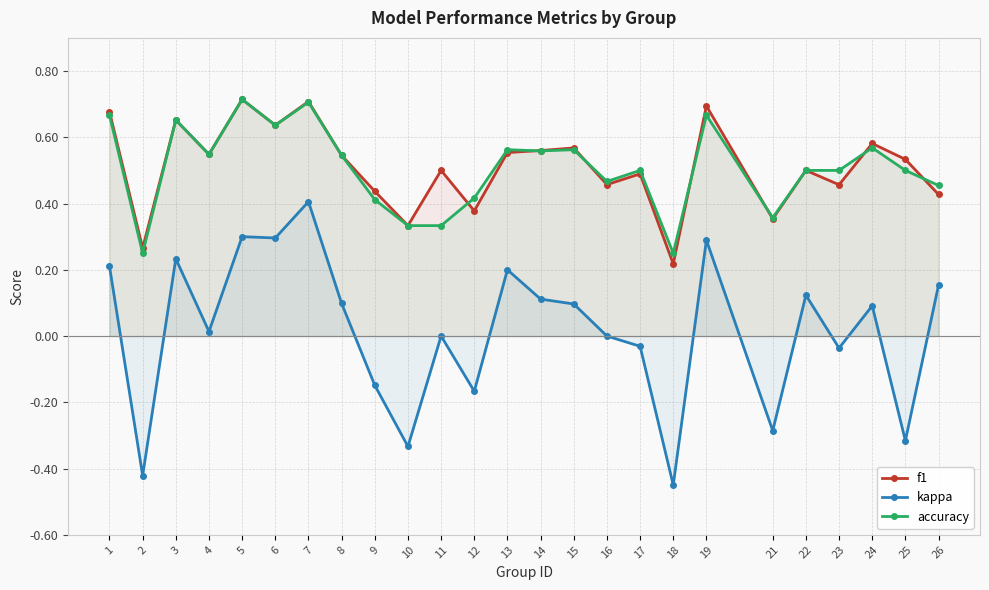

Does the chart have visible grid lines?

Yes